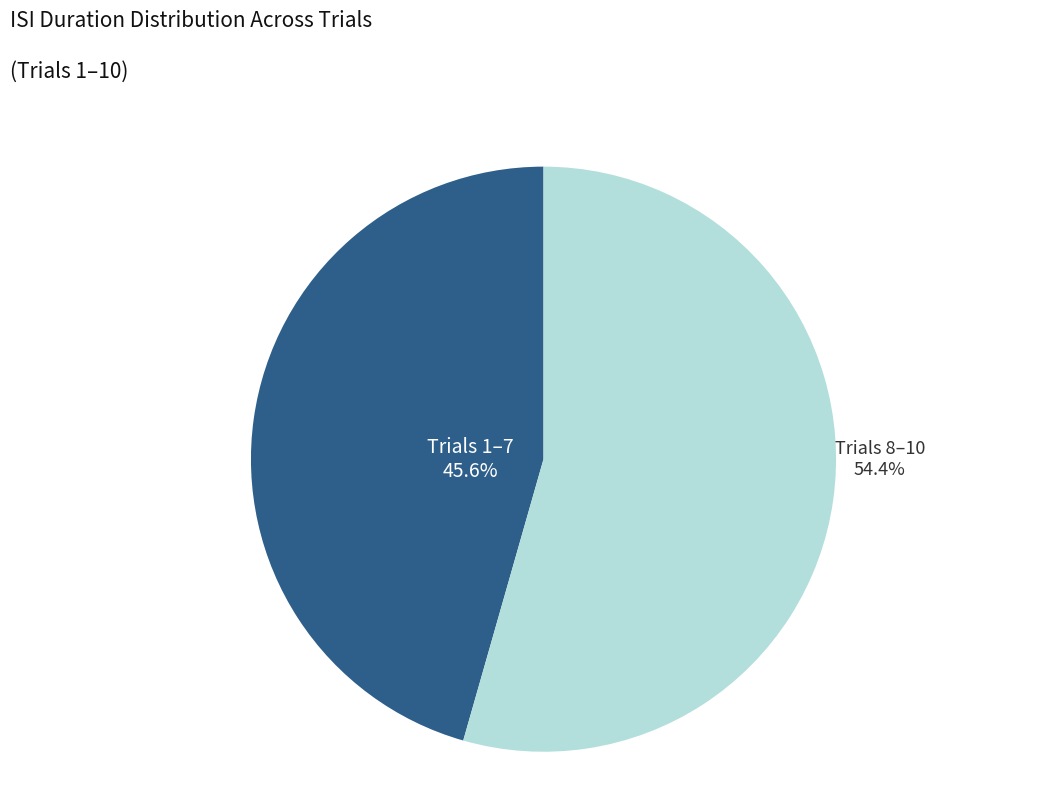

Does any single category account for the majority?

Yes